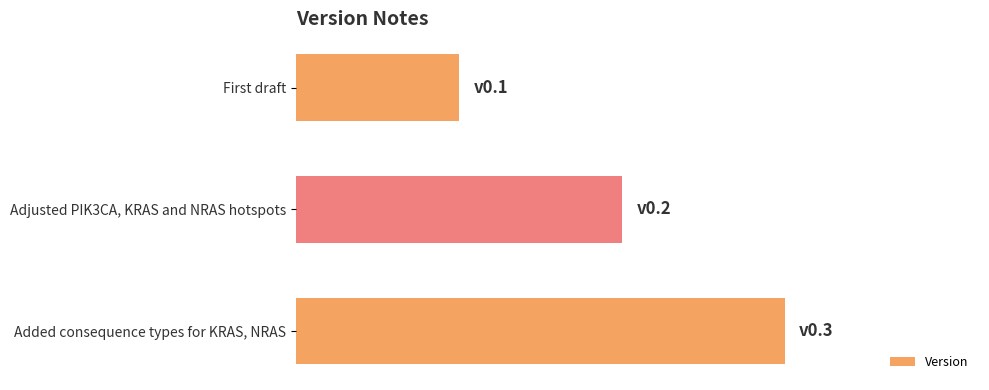

Are the bars horizontal?

Yes